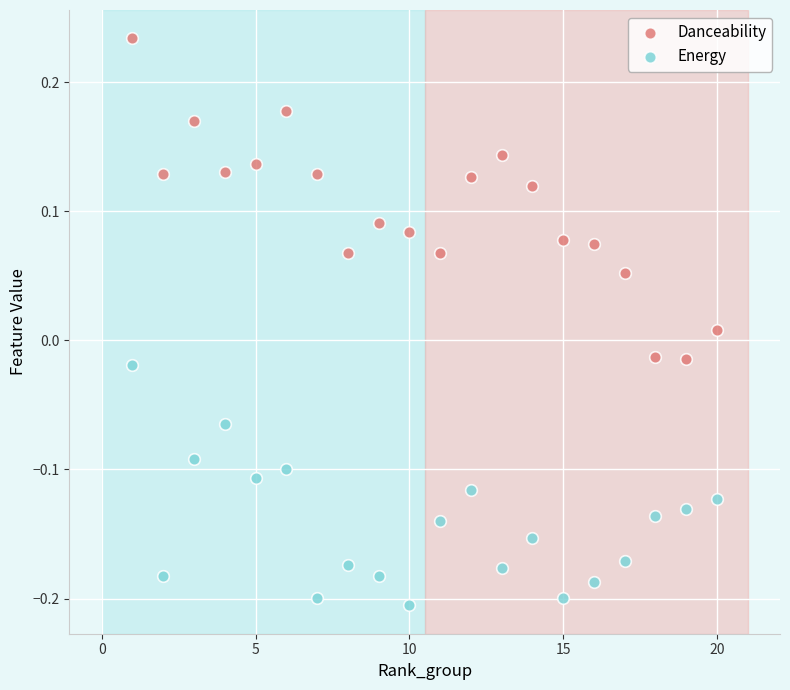

Which series has the widest spread of Y values?

Danceability